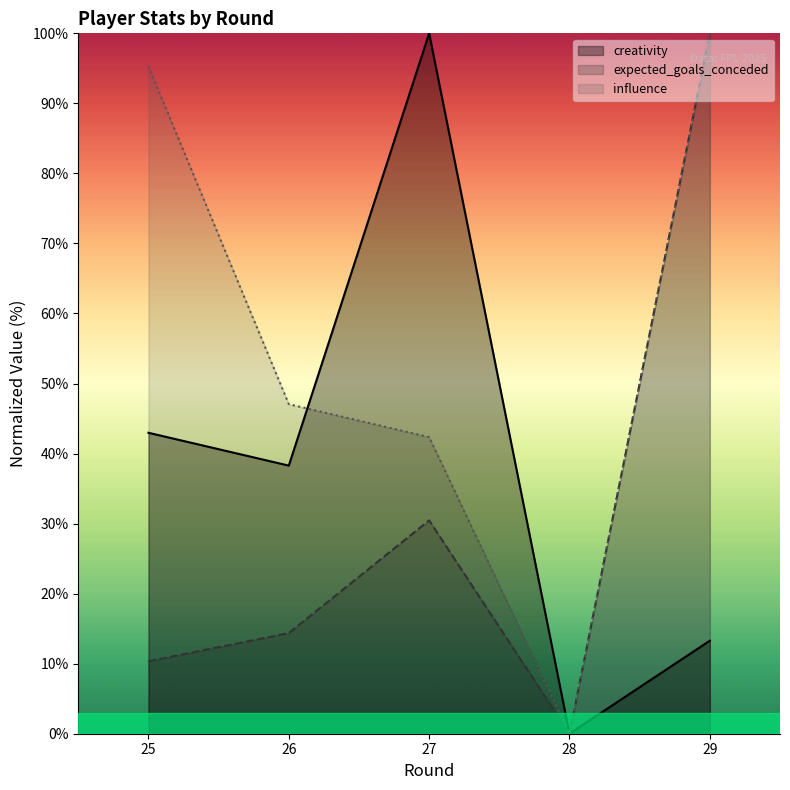

List the labels in order of creativity value, largest first.

27, 25, 26, 29, 28